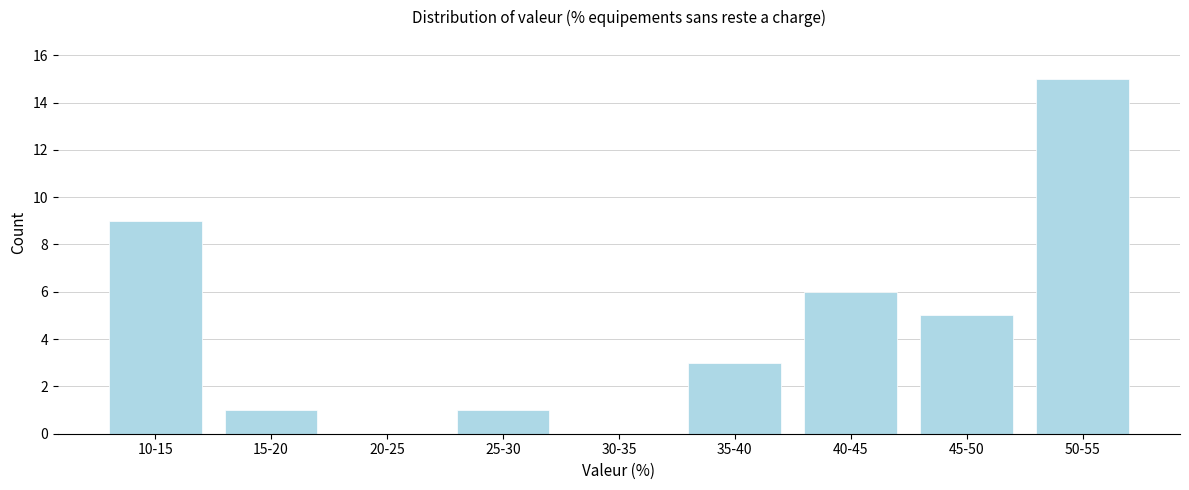

Reading right to left, extract all data points from this chart.

50-55=15	45-50=5	40-45=6	35-40=3	30-35=0	25-30=1	20-25=0	15-20=1	10-15=9